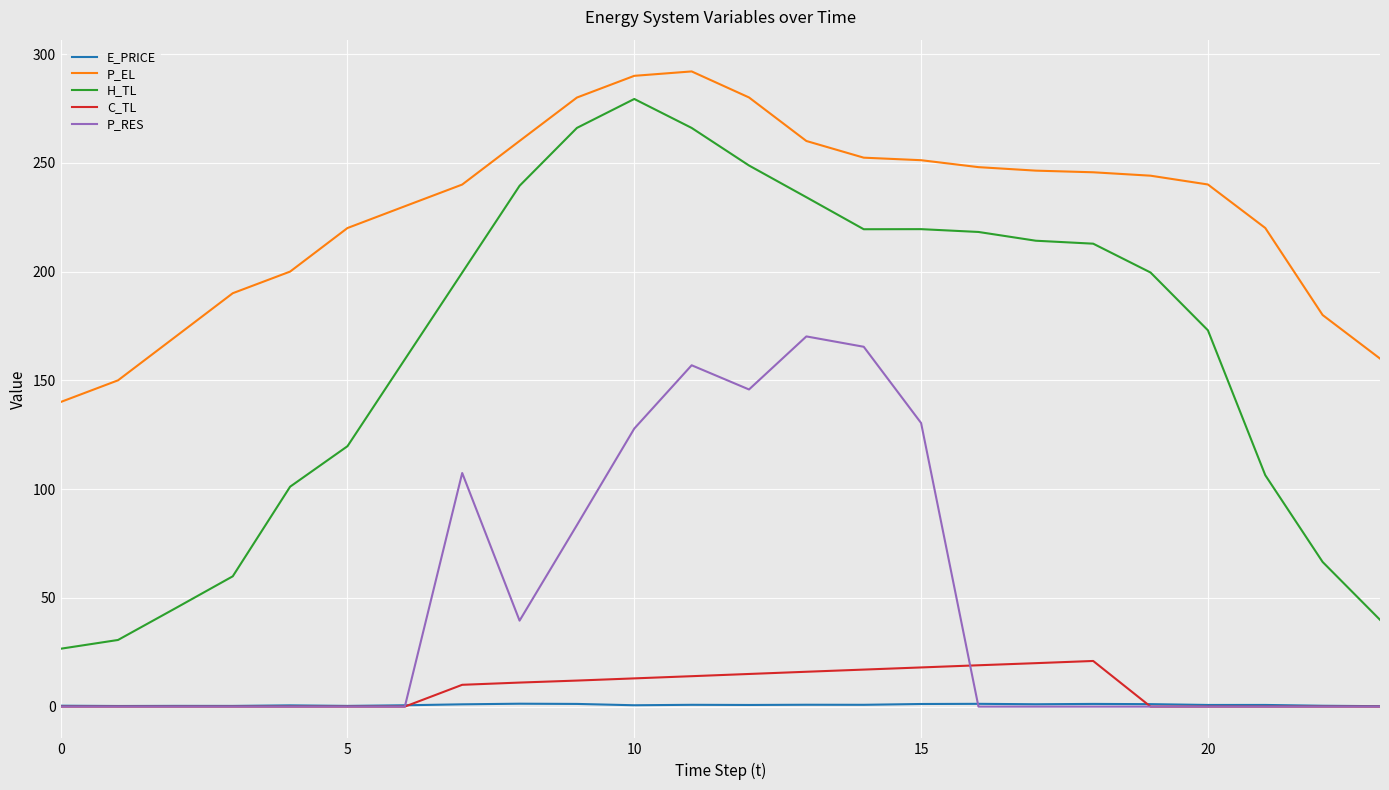

Which series has the largest total across all categories?

P_EL